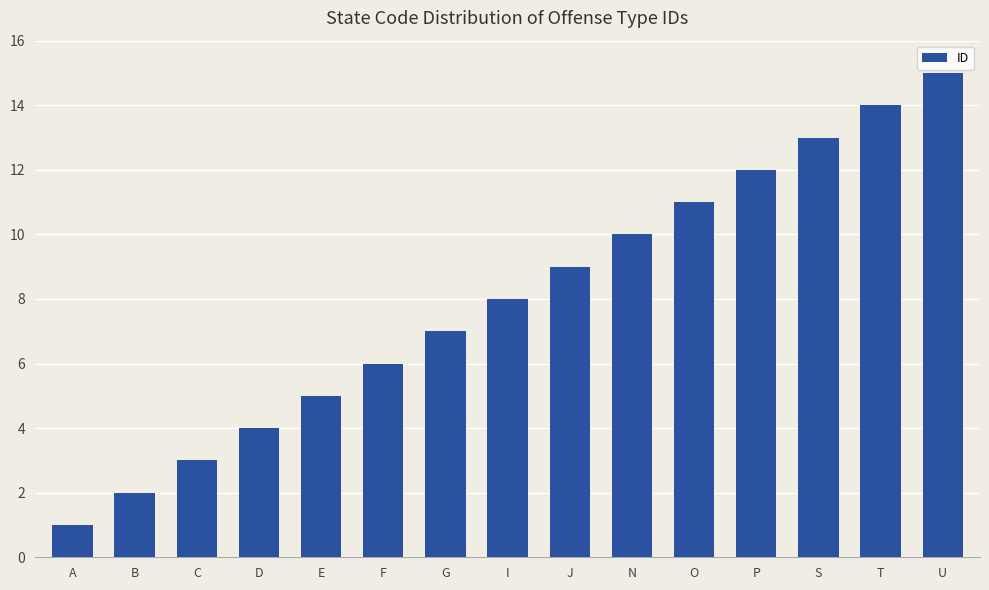

Rank the categories by value from highest to lowest.

U, T, S, P, O, N, J, I, G, F, E, D, C, B, A